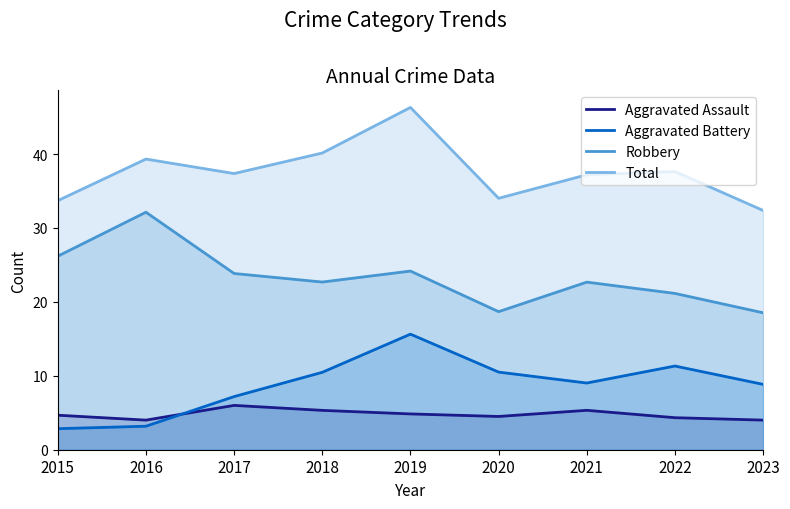

Where is the first local maximum for Aggravated Battery?

2019